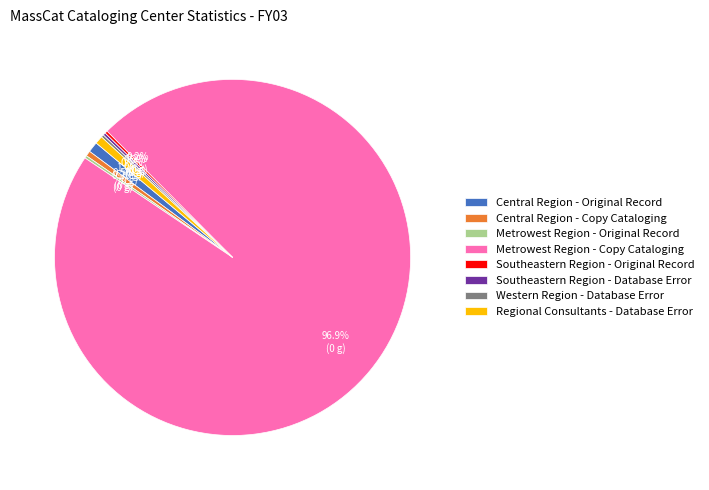

Which slice is the largest?

Metrowest Region - Copy Cataloging